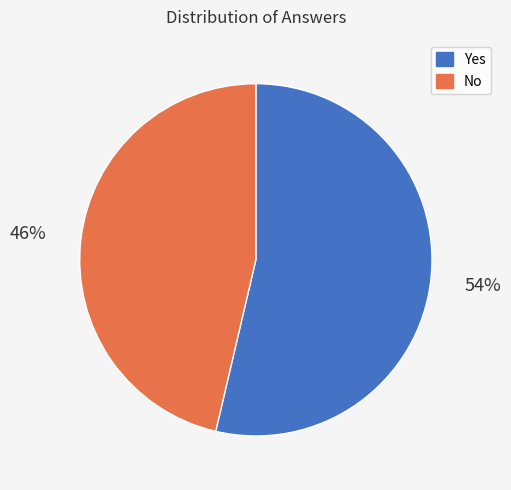

The Yes slice represents 54% of the pie. True or false?

True